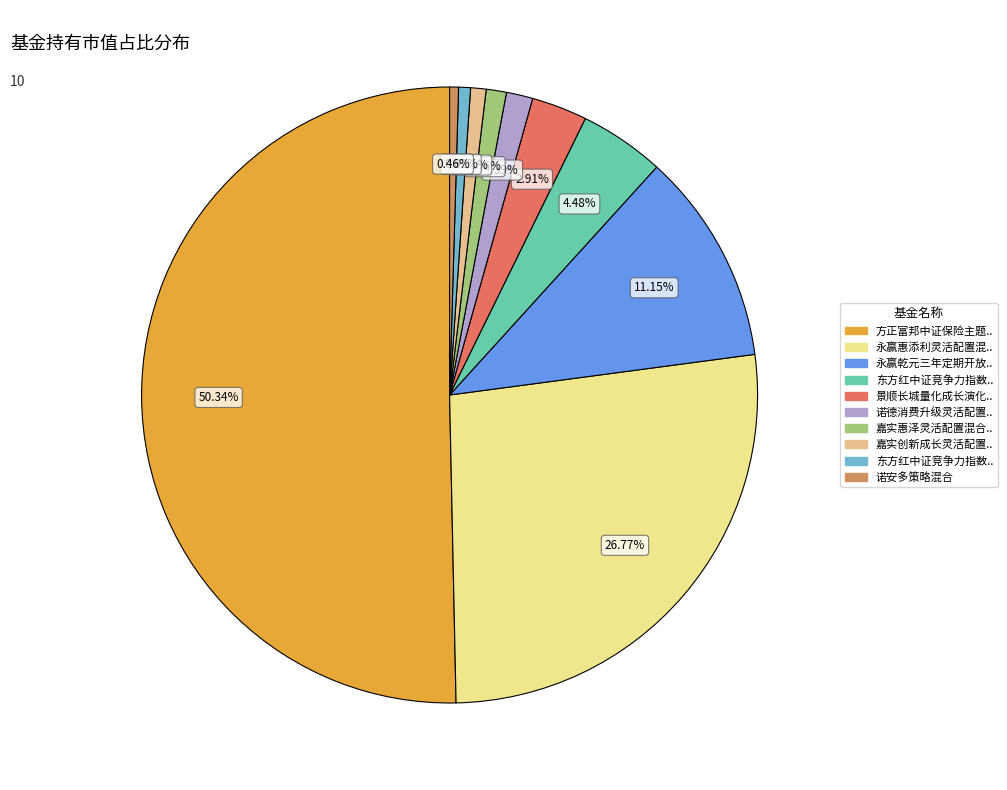

What is the smallest slice in the pie chart?

诺安多策略混合